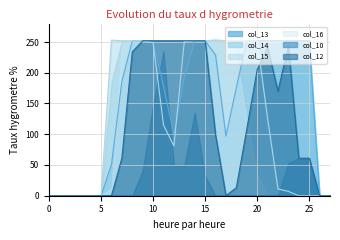

Which category has the highest value across all series?

6